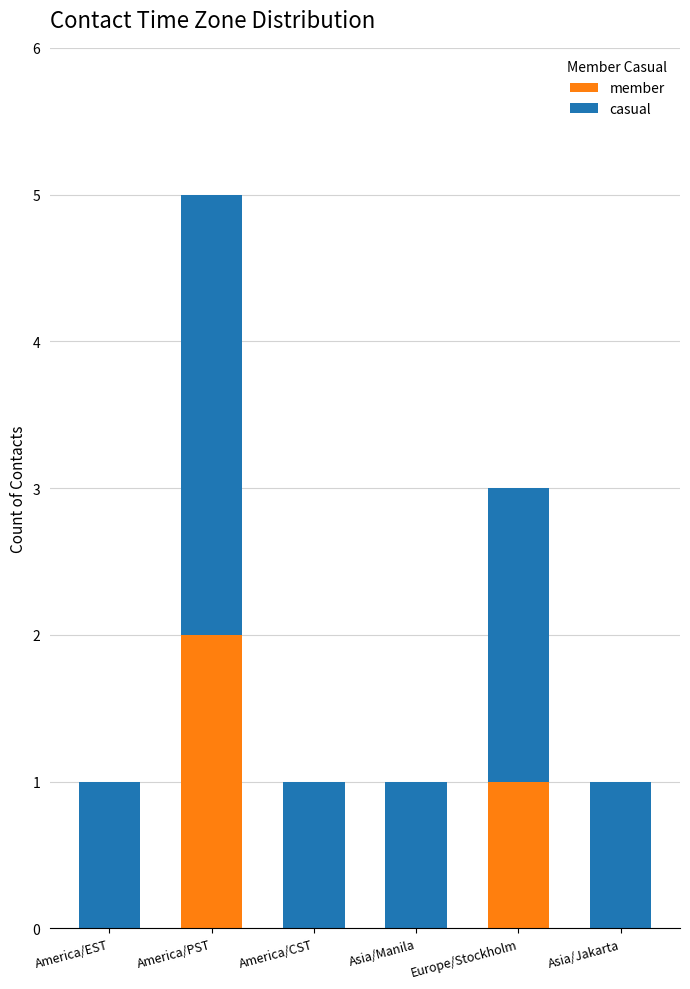

The value of member at America/EST is 0. True or false?

True